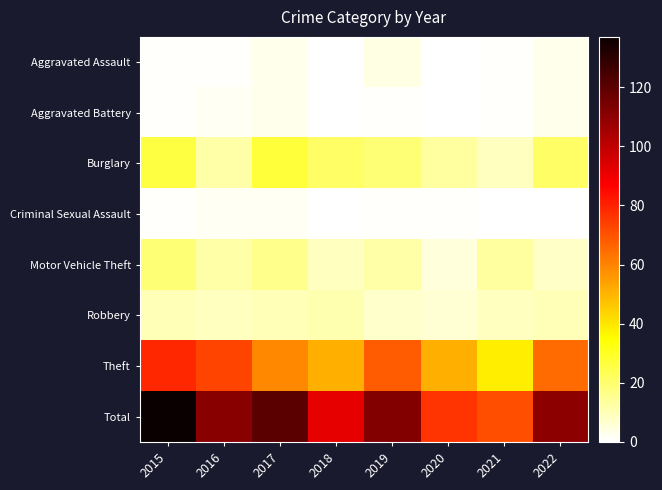

How many distinct data groups are displayed?

8